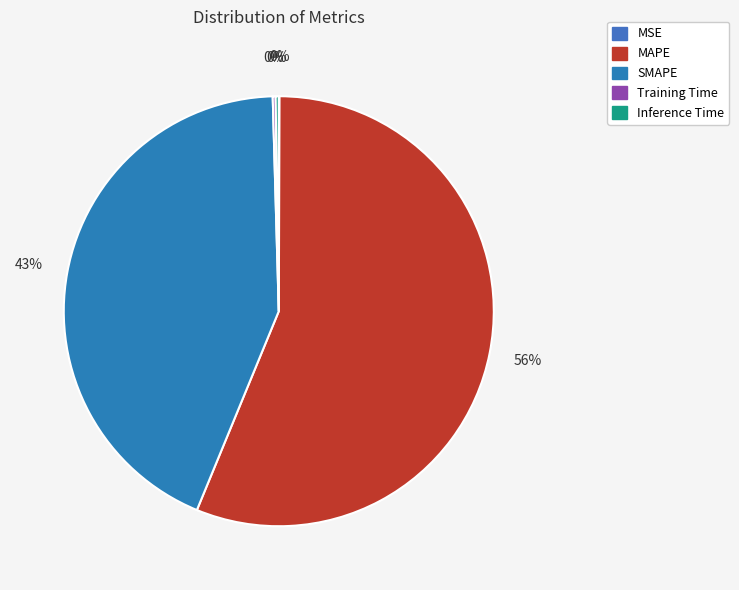

What is the majority slice?

MAPE